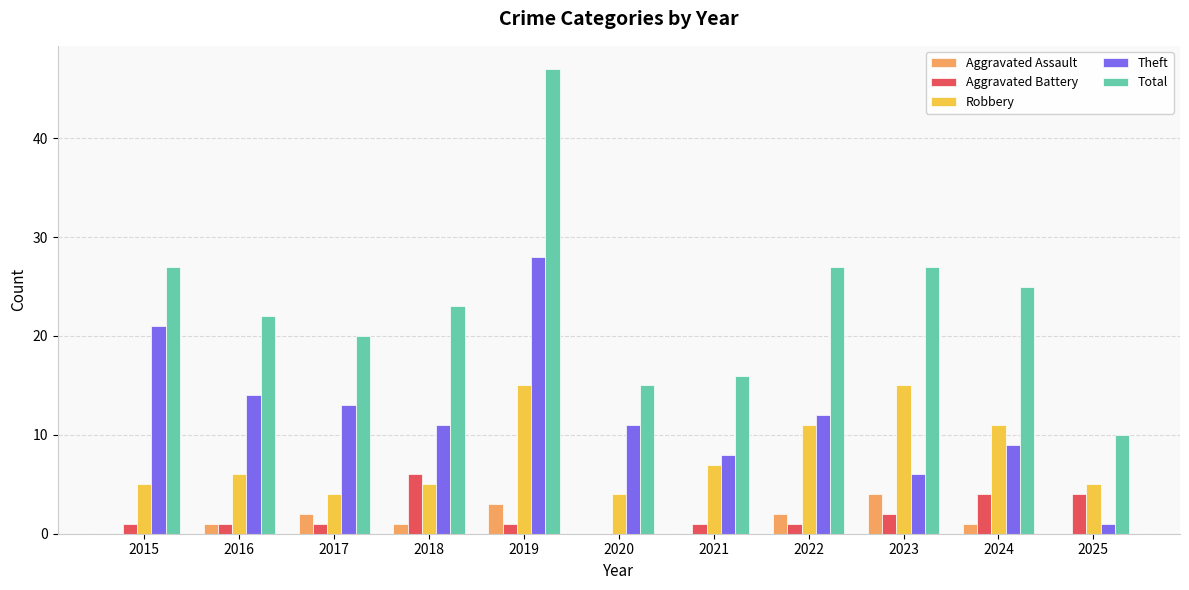

Is the value of Theft at 2020 greater than the value of Total at 2016?

No